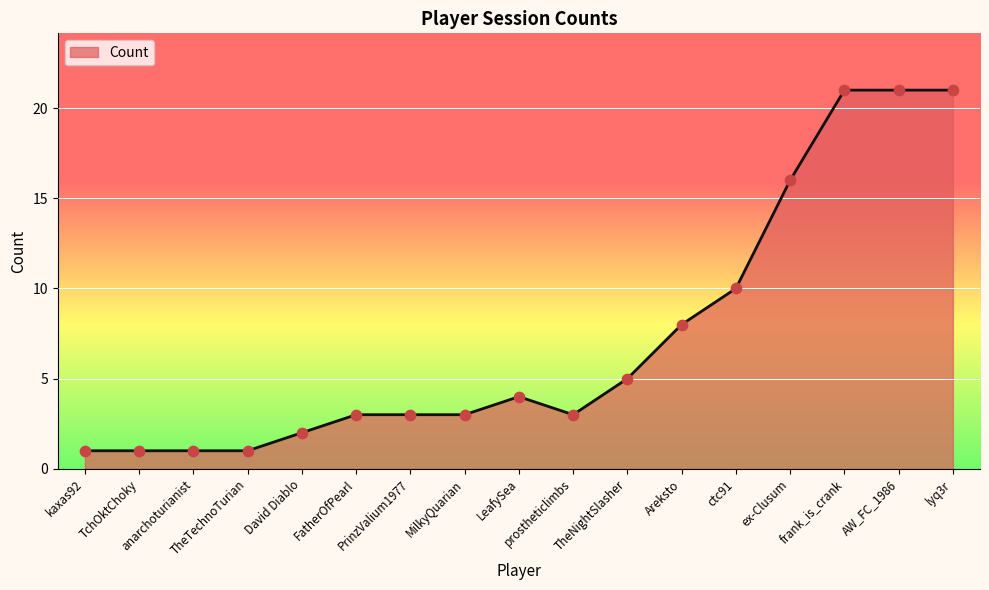

Approximately how many times larger is the value at anarchoturianist compared to Areksto?

0.1